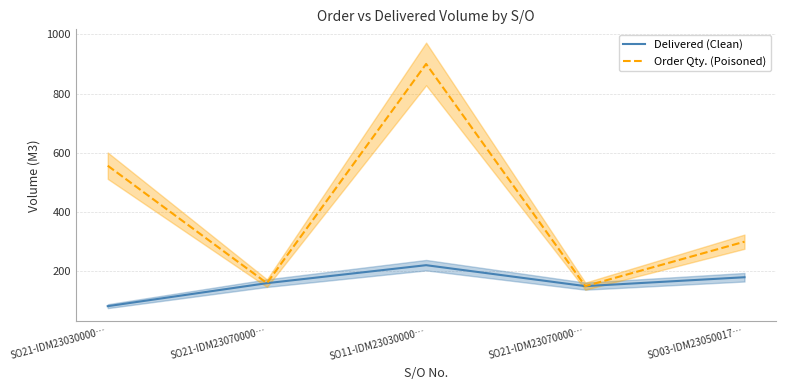

Which category has the lowest value in the Order Qty. (Poisoned) series?

SO21-IDM23070000…